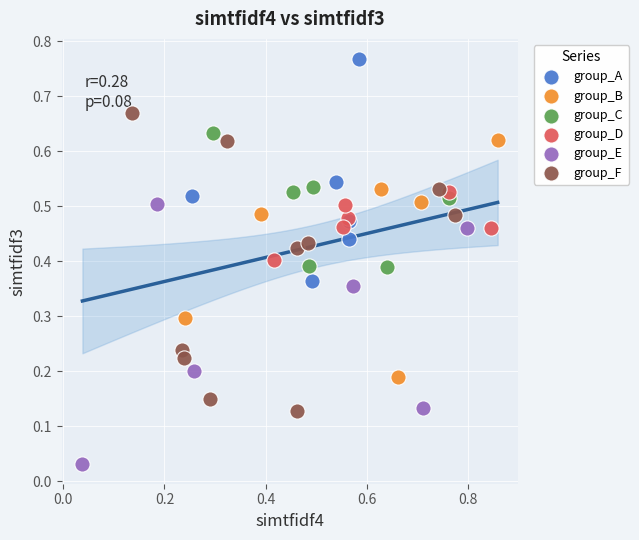

Which series contains the highest Y value?

group_A